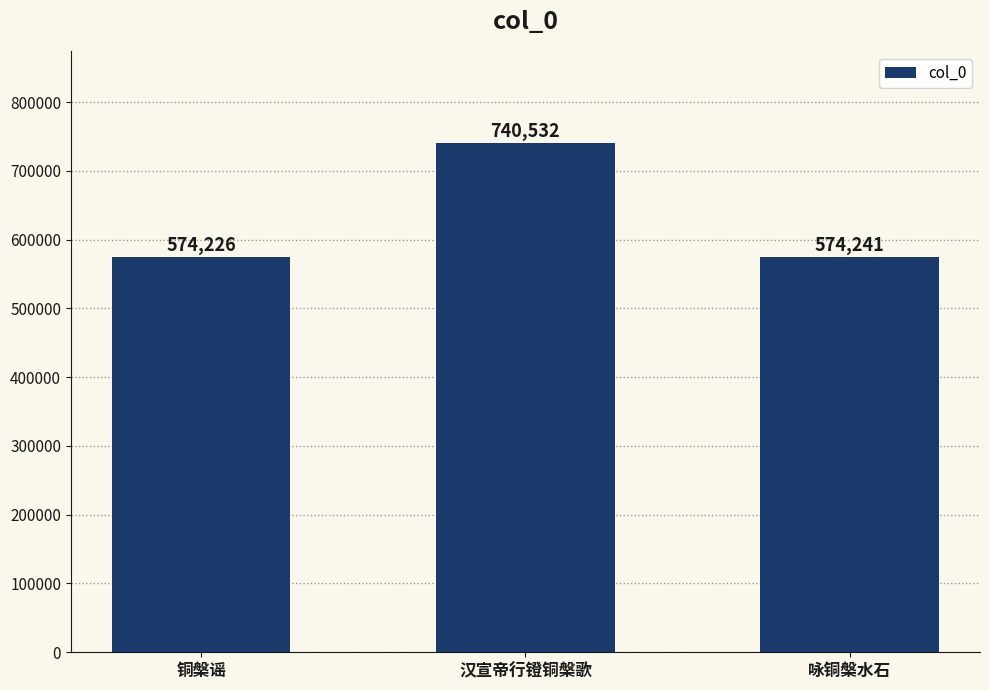

What is the average value?

629666